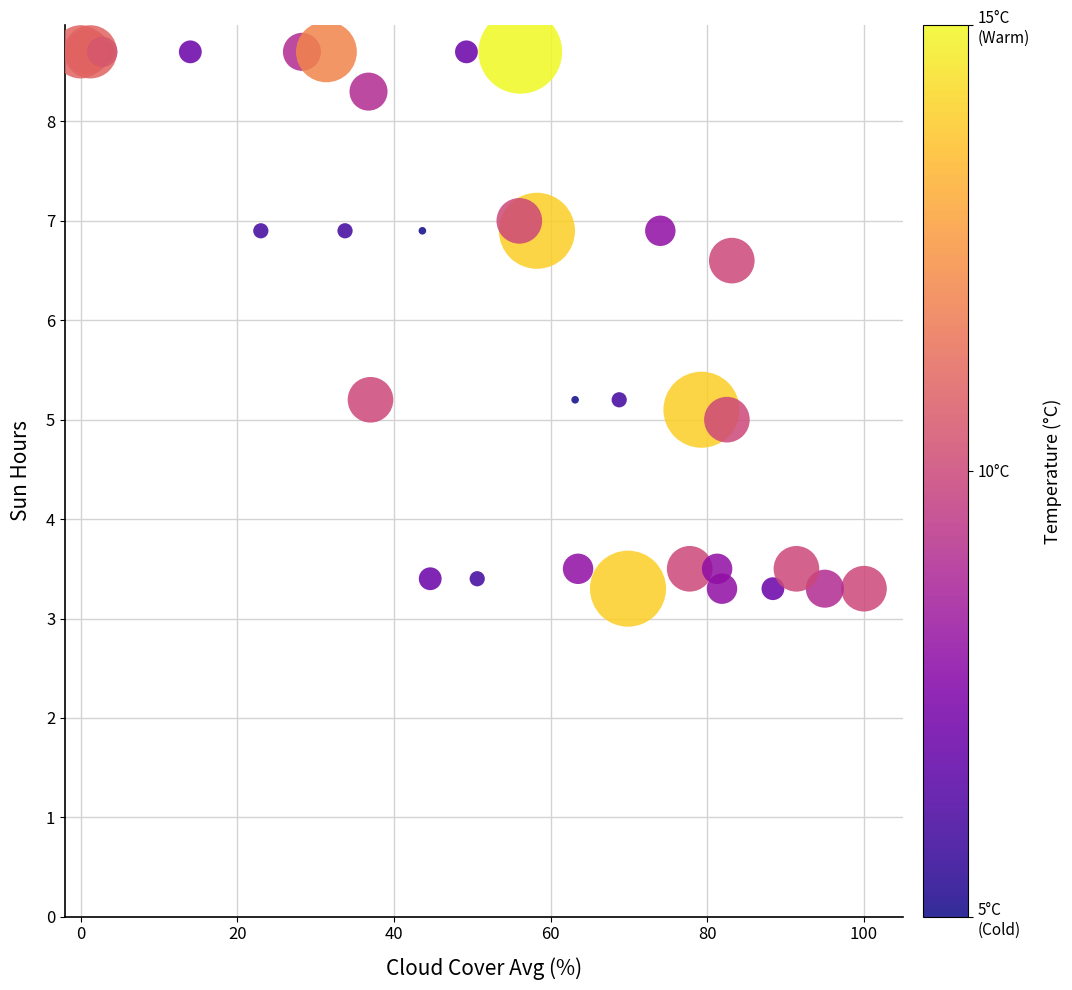

What Y value in the scatter plot is closest to 6?

6.6